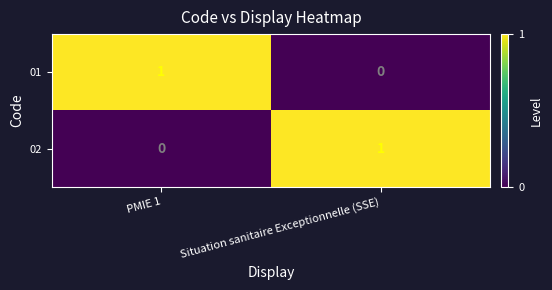

At Situation sanitaire Exceptionnelle (SSE), list the series in order from smallest to largest.

01, 02